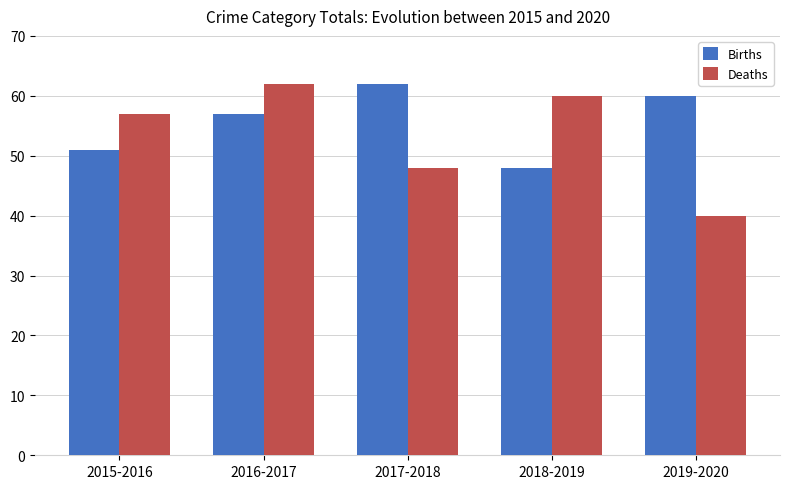

Where is Births nearest to the value 55?

2016-2017